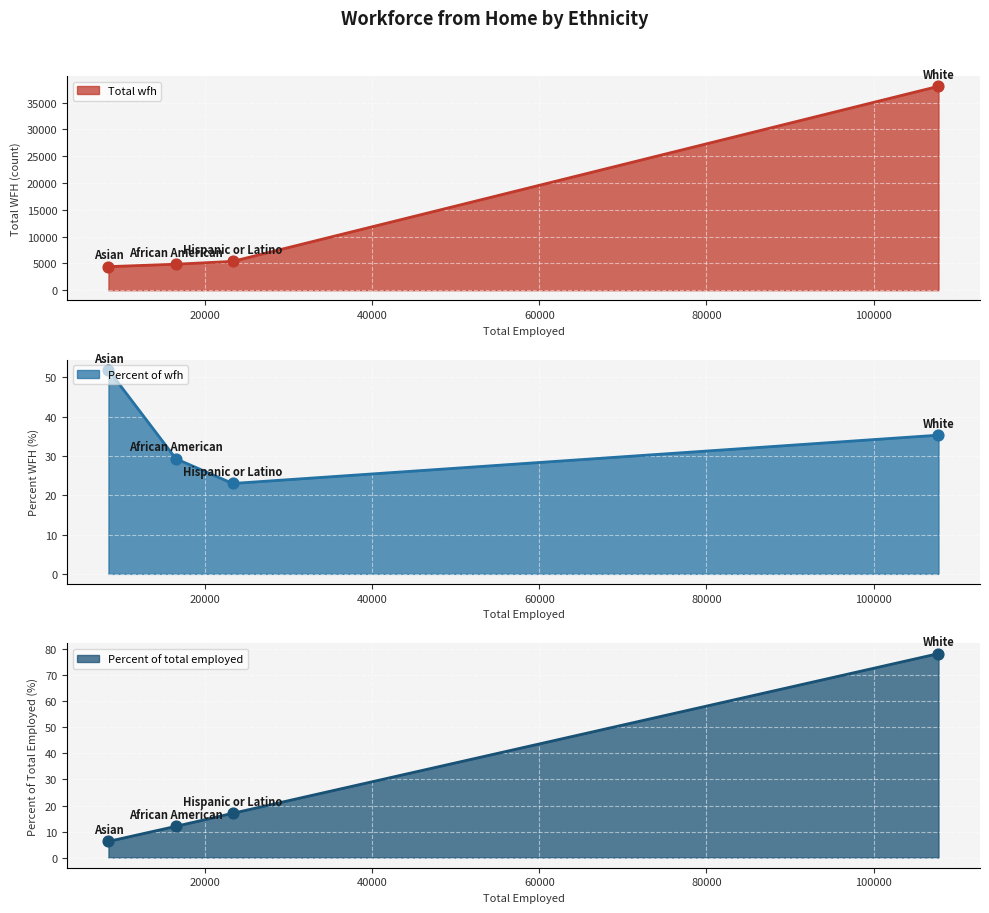

What are all the series names shown in the legend?

Total wfh, Percent of wfh, Percent of total employed